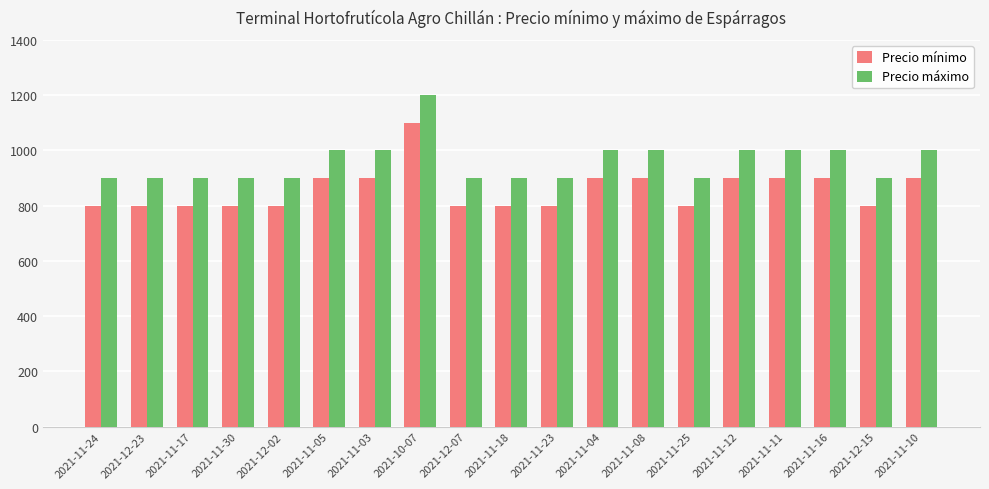

What is the total value across all series at 2021-11-10?

1900